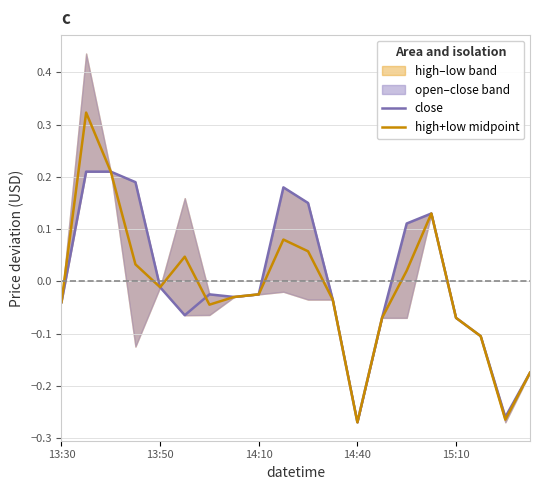

Does the chart have visible grid lines?

Yes